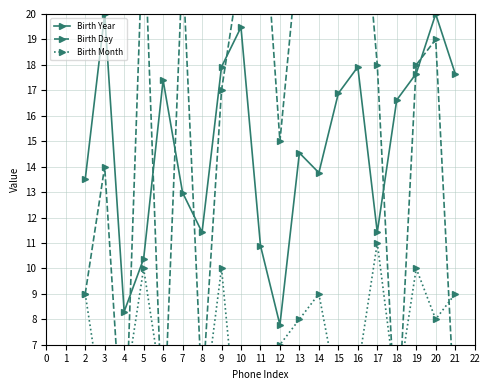

What is the value of the Birth Year point at the 7th from the left?

11.4